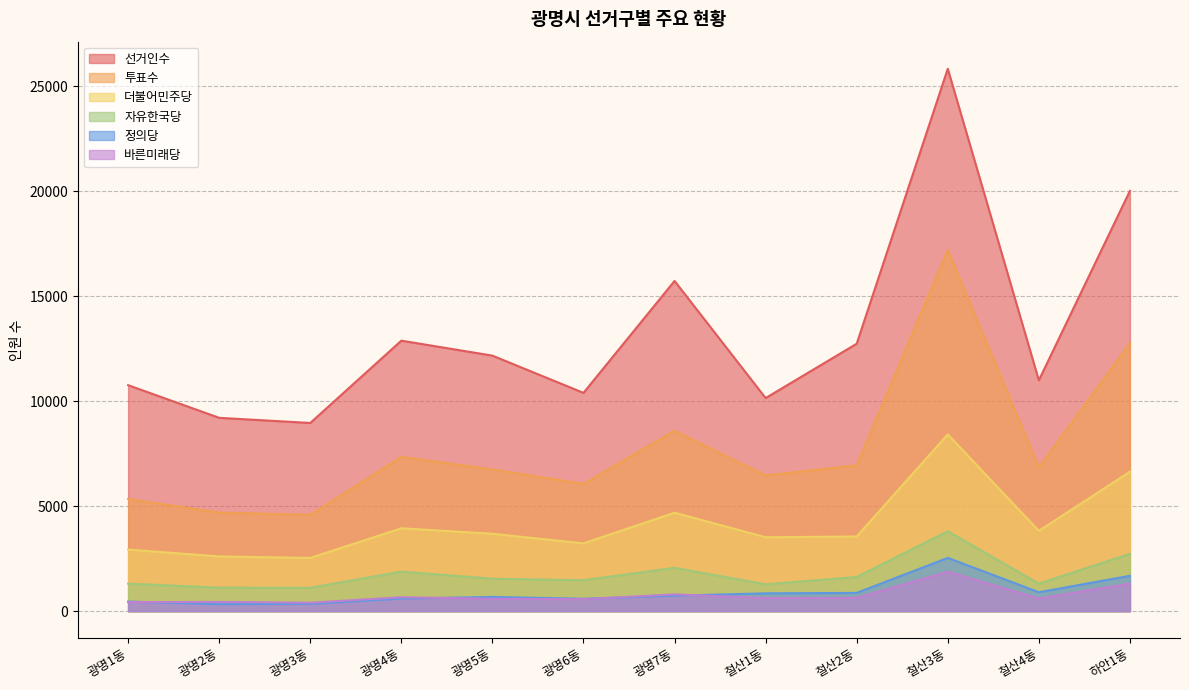

What is the value of the 정의당 point at the 6th from the left?

590